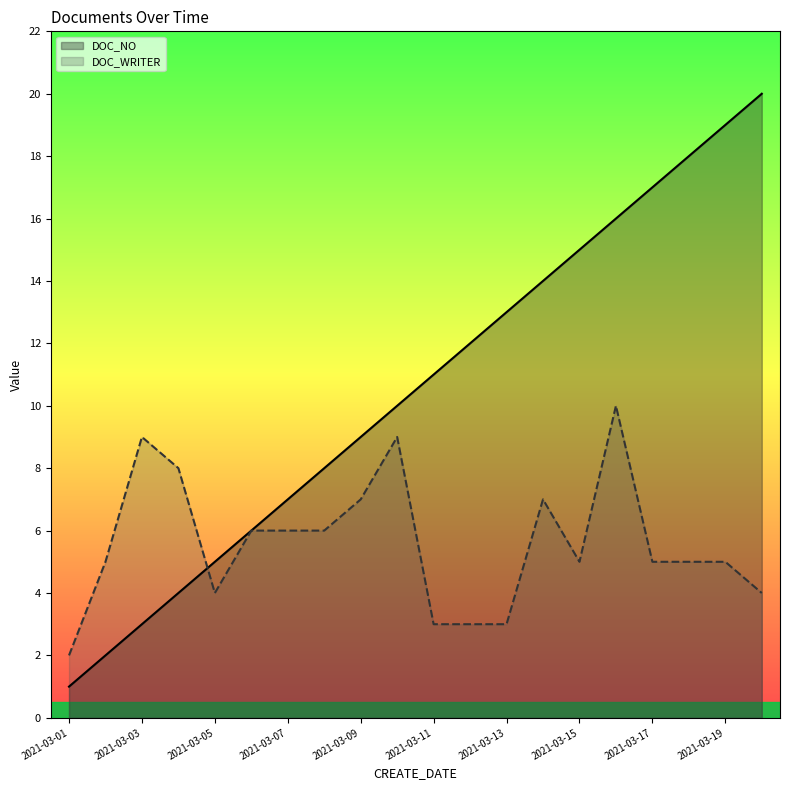

At how many categories does at least one series exceed 3?

19